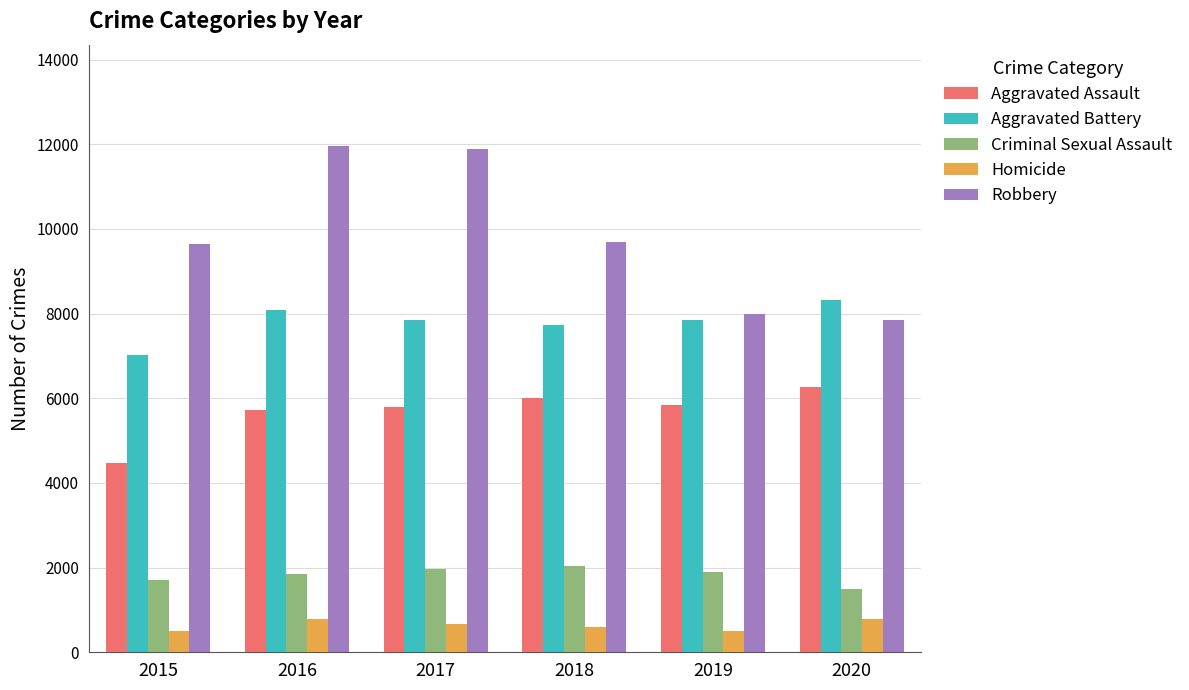

How many distinct data groups are displayed?

5